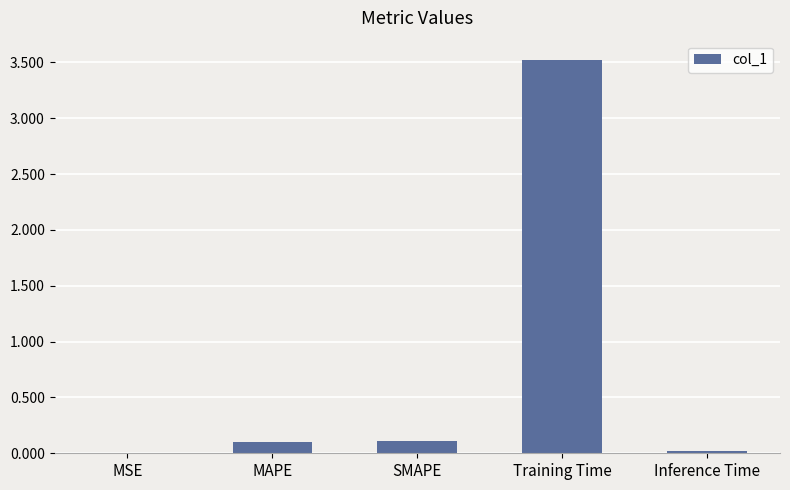

What is the sum of all values?

3.8